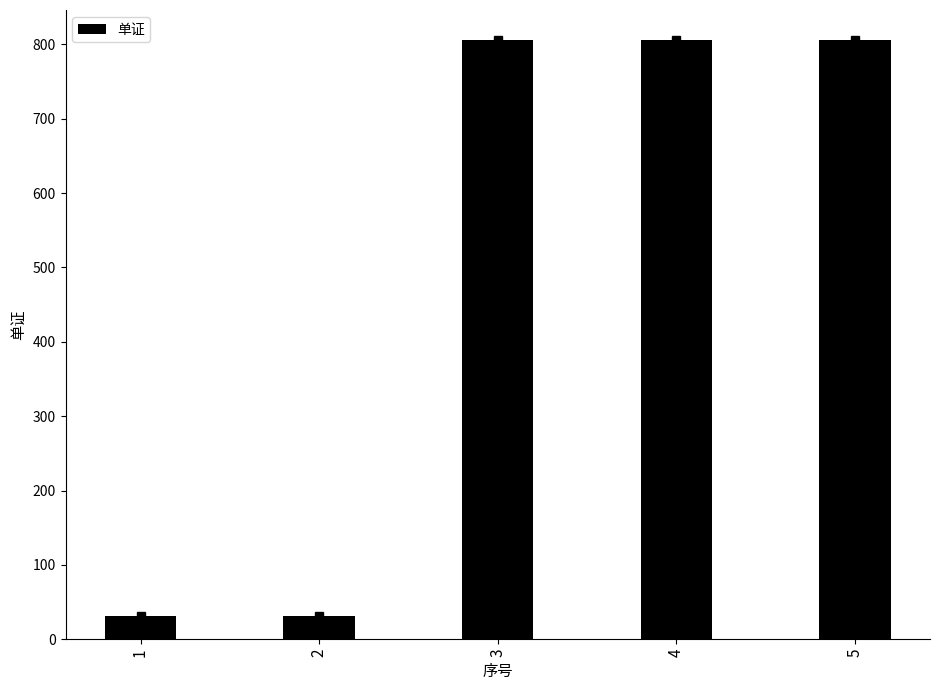

What is the value of the 5th bar from the left?

806